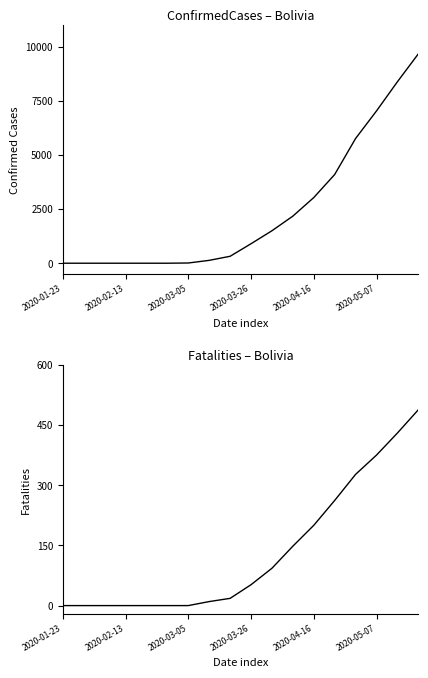

Which series changed the most between 2020-04-16 and 2020-05-07?

ConfirmedCases